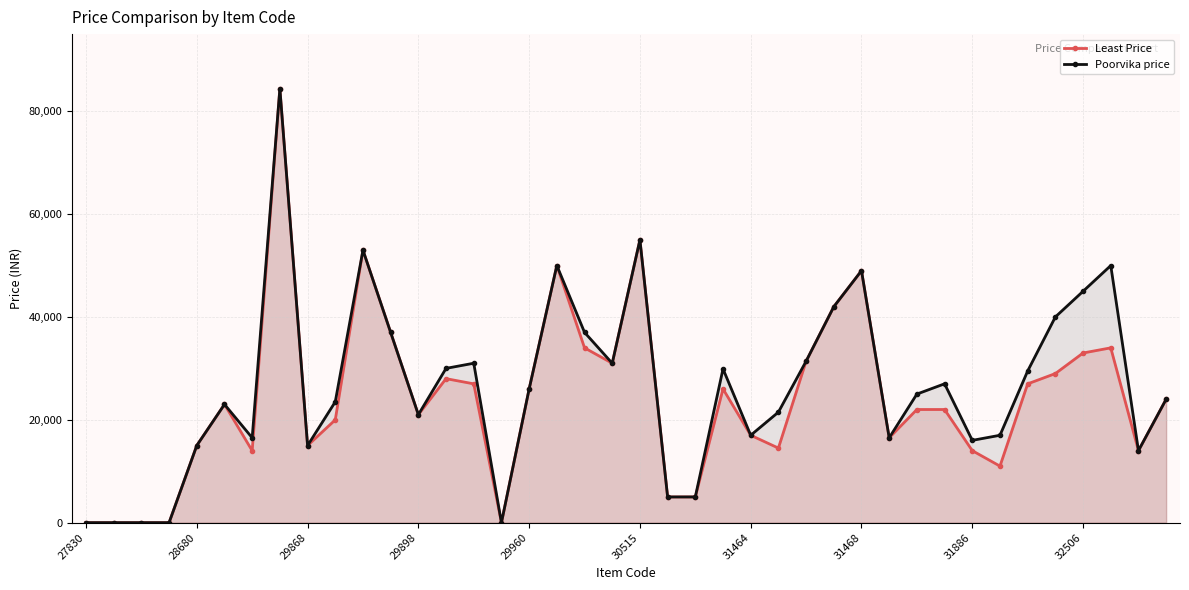

What is the value of the Poorvika price point at the 23rd from the left?

4999